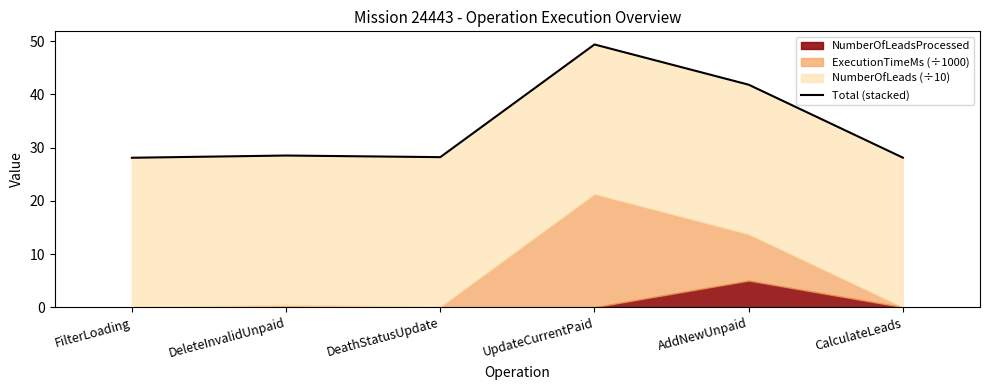

Reading left to right, extract all data points from this chart.

28.1	28.5	28.2	49.4	41.8	28.1